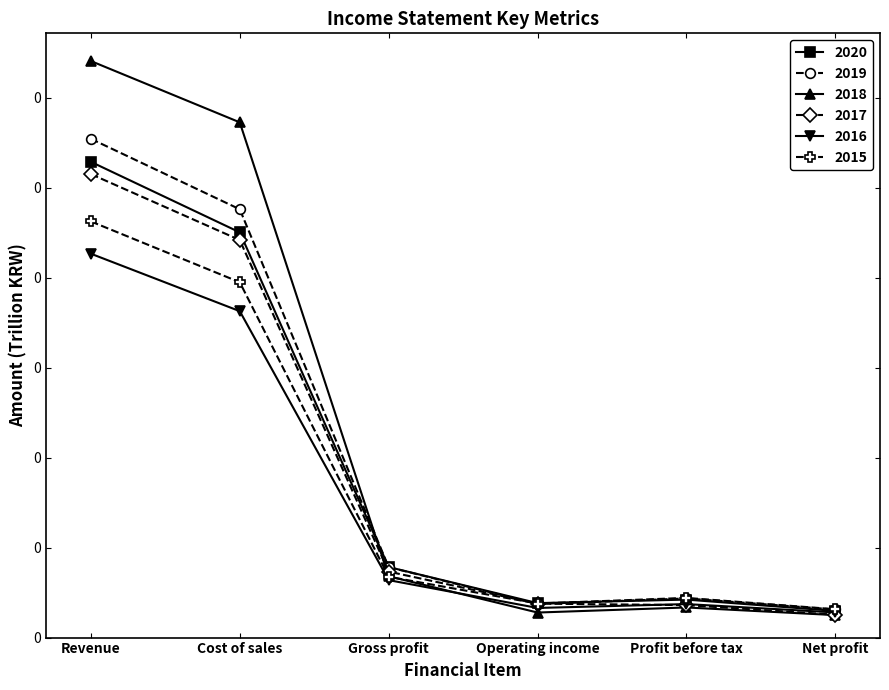

What are all the series names shown in the legend?

2020, 2019, 2018, 2017, 2016, 2015